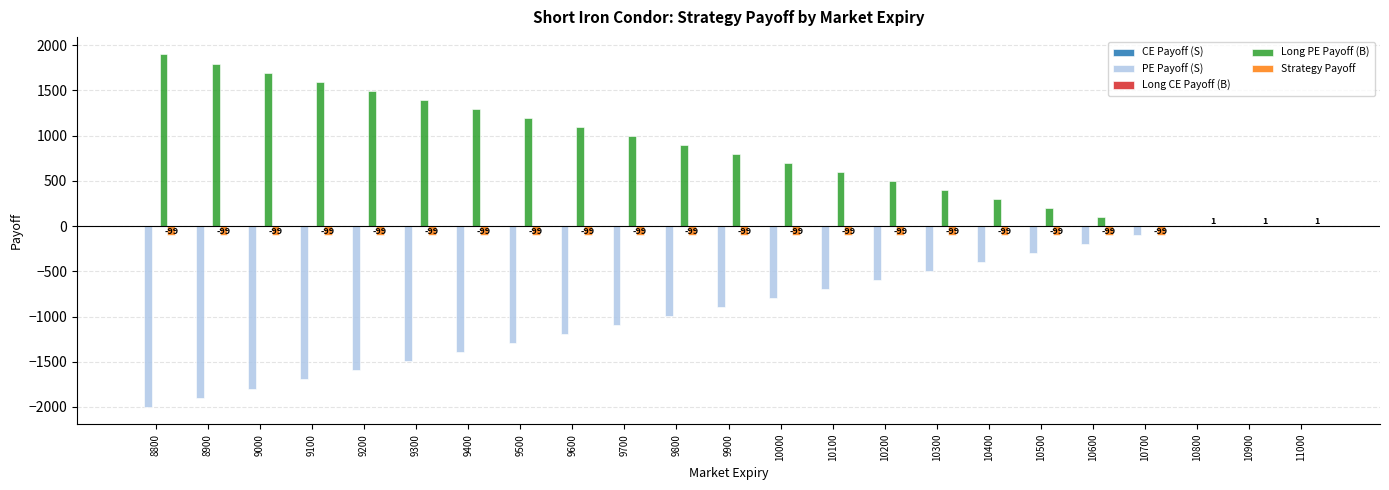

Is it true that Long PE Payoff (B) equals -3.0 at 11000?

True